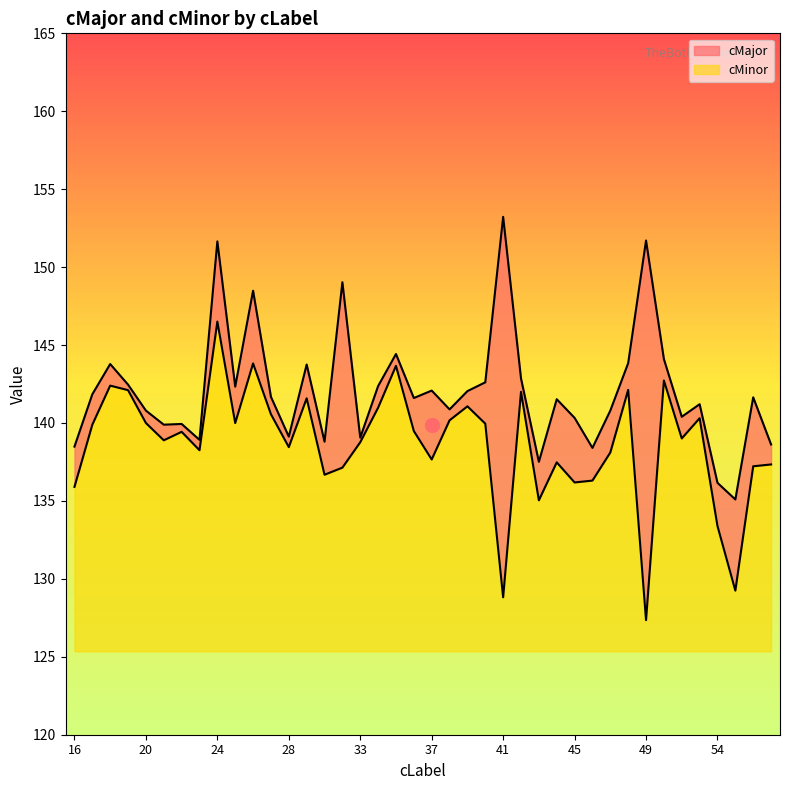

What is the value of the cMinor point at the 18th from the left?

141.0